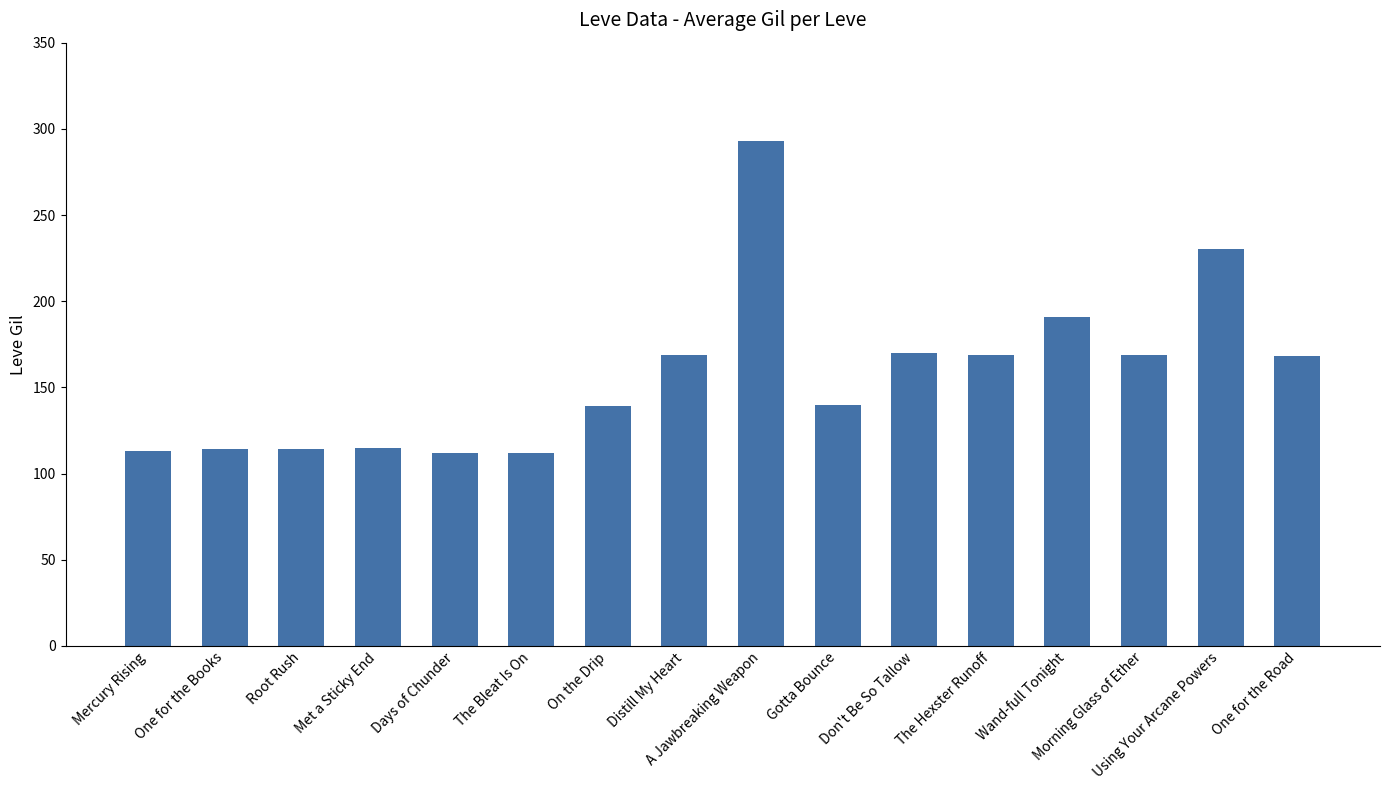

How many bars are there in total?

16